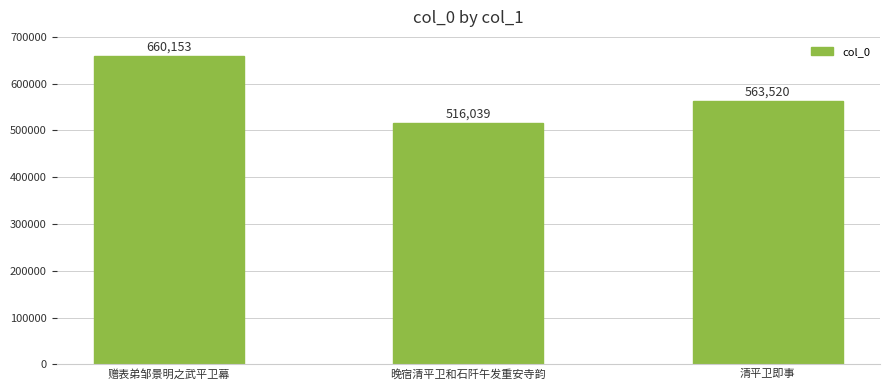

What is the difference between the values at 清平卫即事 and 赠表弟邹景明之武平卫幕?

96633